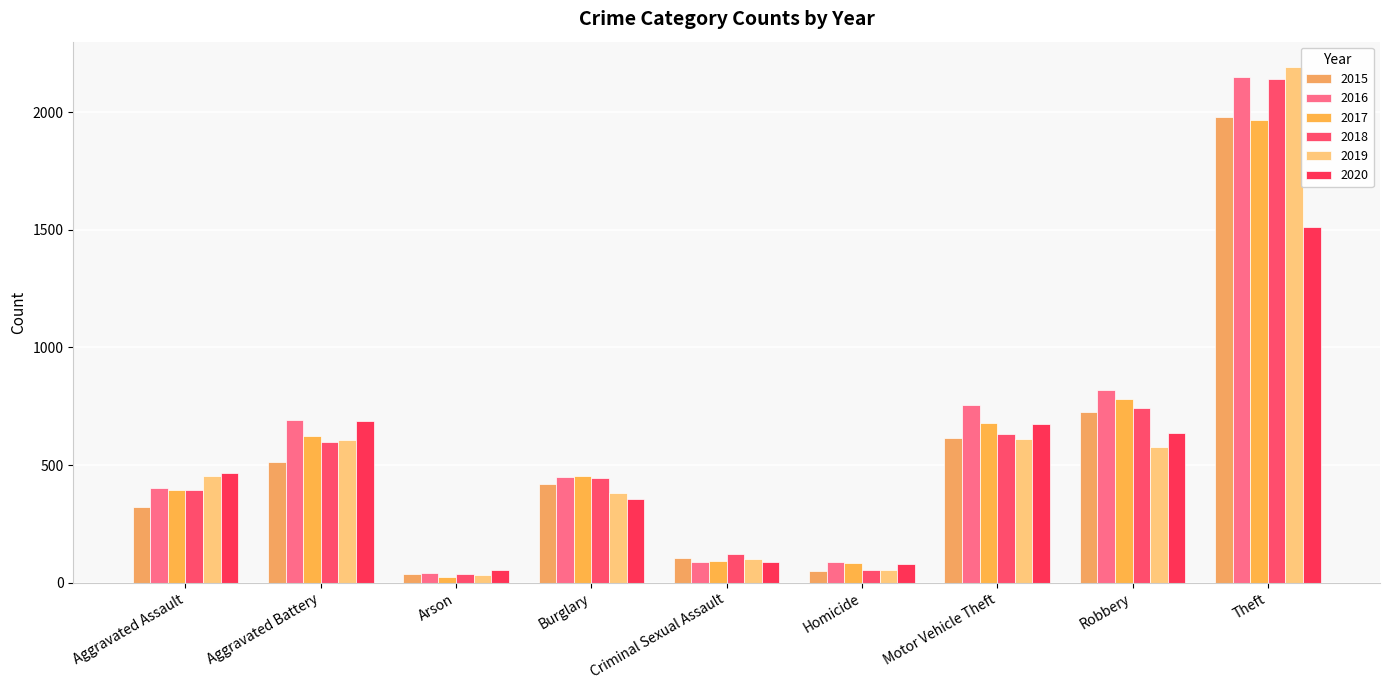

List the series in order of their peak value, highest first.

2019, 2016, 2018, 2015, 2017, 2020